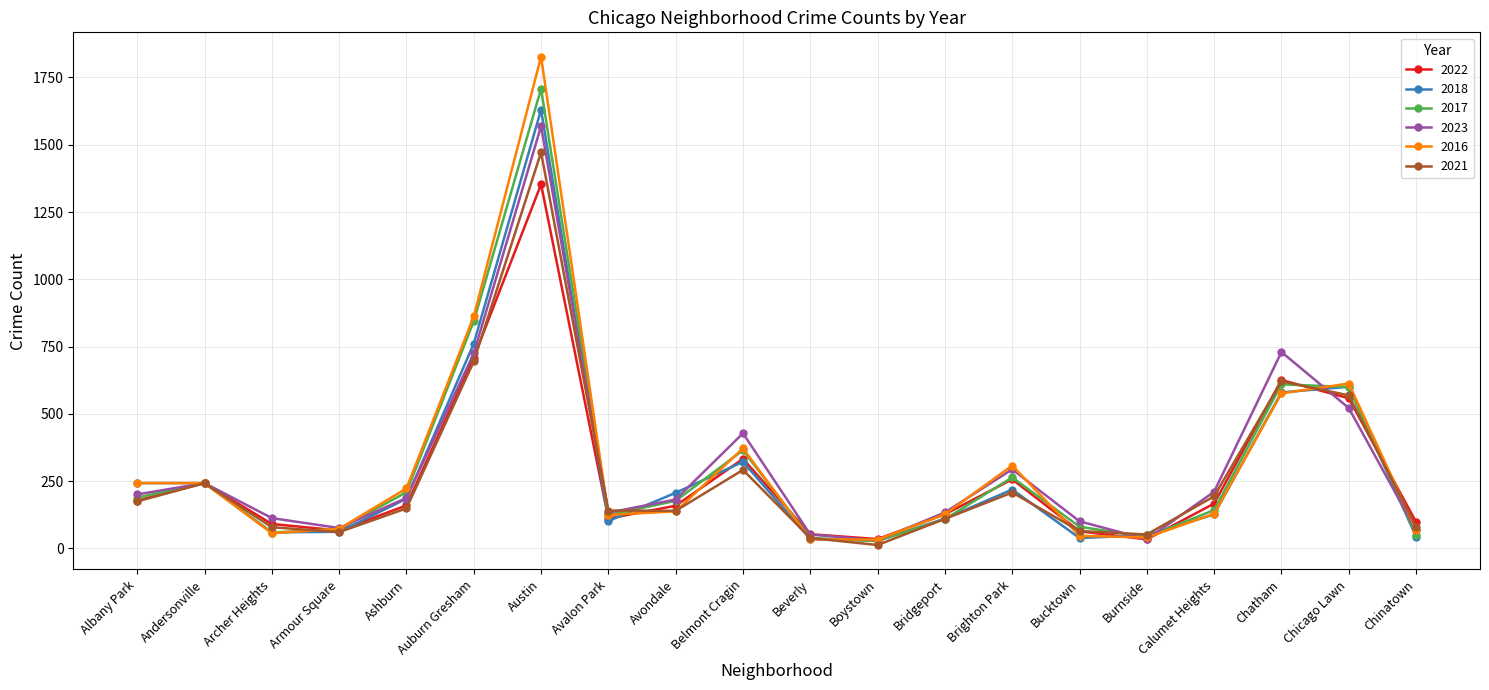

What is the difference between the maximum and minimum values in the 2016 series?

1794